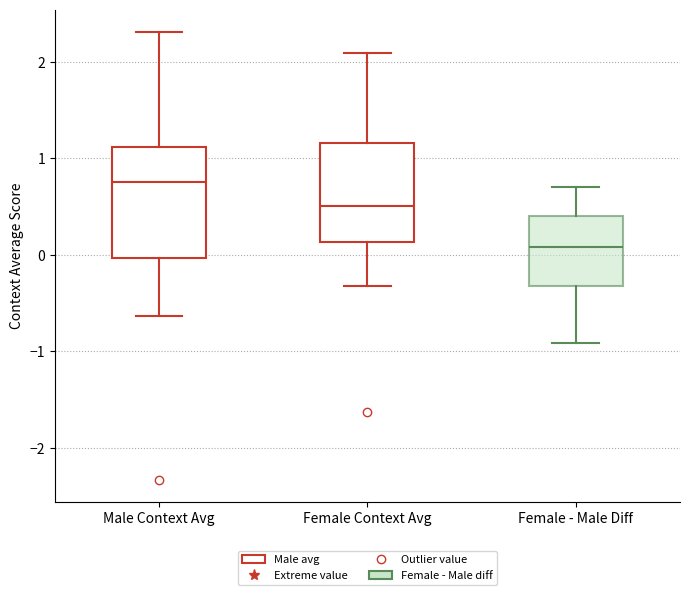

Reading left to right, read every box against the y-axis: the position of its median line, the range the box covers, and the ends of its whiskers. The values are not printed on the chart, so give them approximately, as read against the axis.

Male Context Avg: median 0.8, box 0.0 to 1.1, whiskers -0.6 to 2.3
Female Context Avg: median 0.5, box 0.1 to 1.2, whiskers -0.3 to 2.1
Female - Male Diff: median 0.1, box -0.3 to 0.4, whiskers -0.9 to 0.7